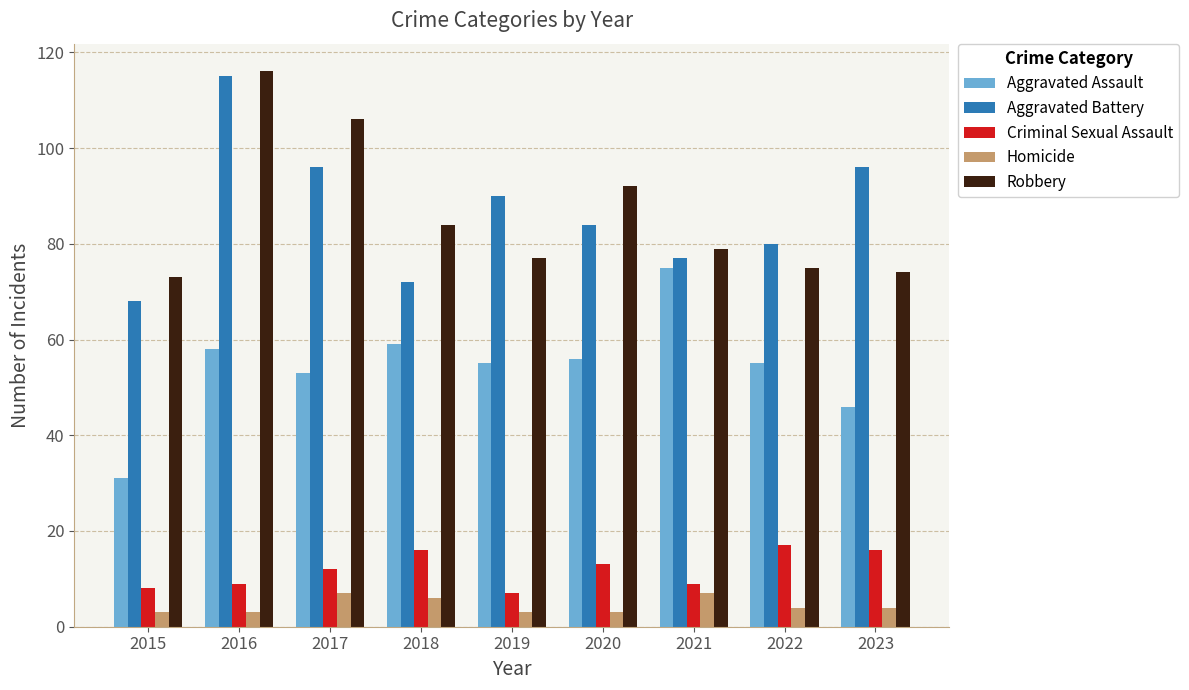

Between 2015 and 2021, which series saw the biggest shift?

Aggravated Assault